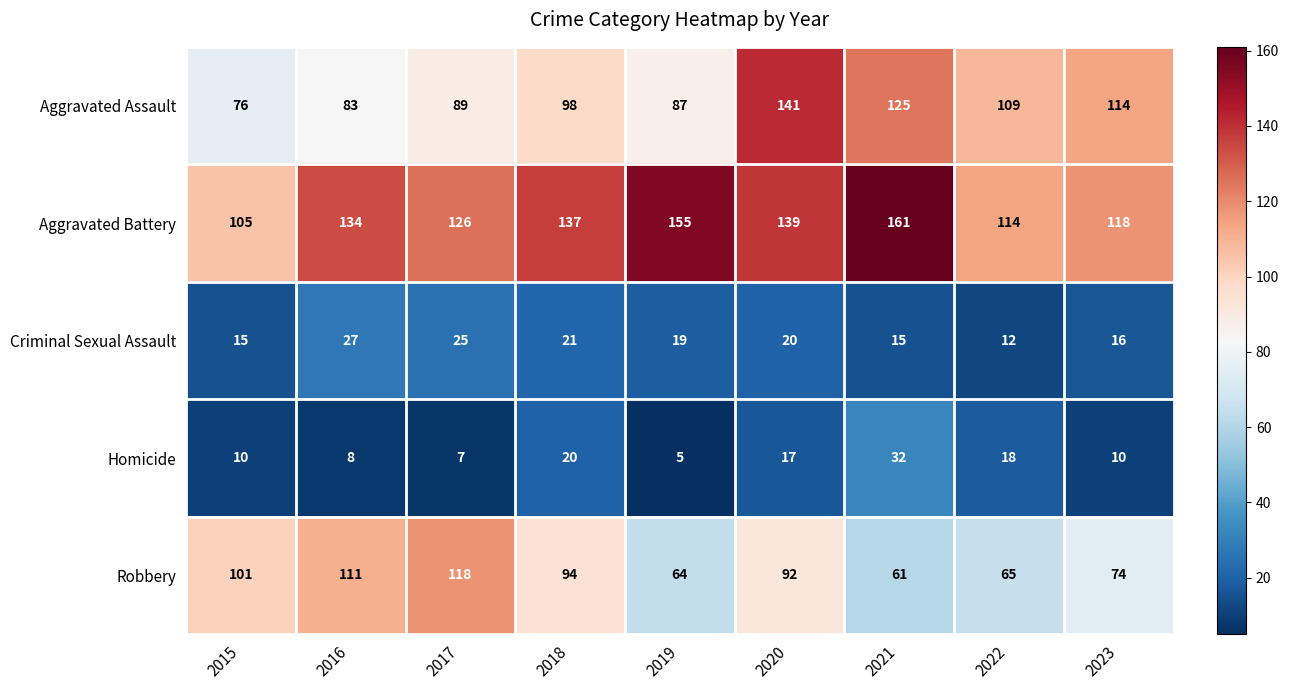

What is the difference between the highest and lowest values at 2021?

146